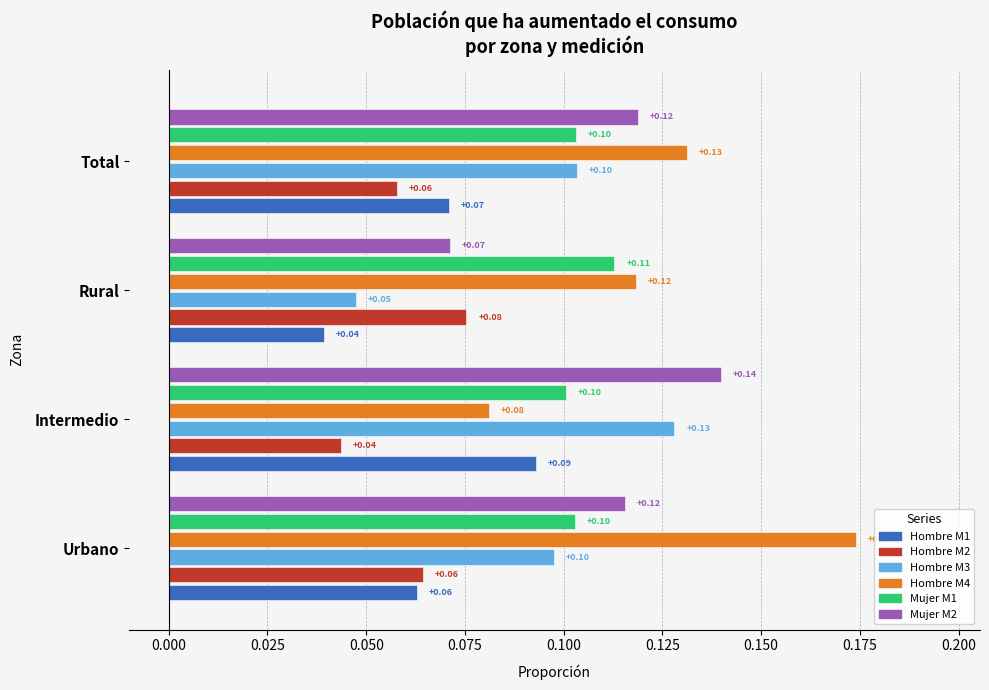

Which series has the largest total across all categories?

Hombre M4